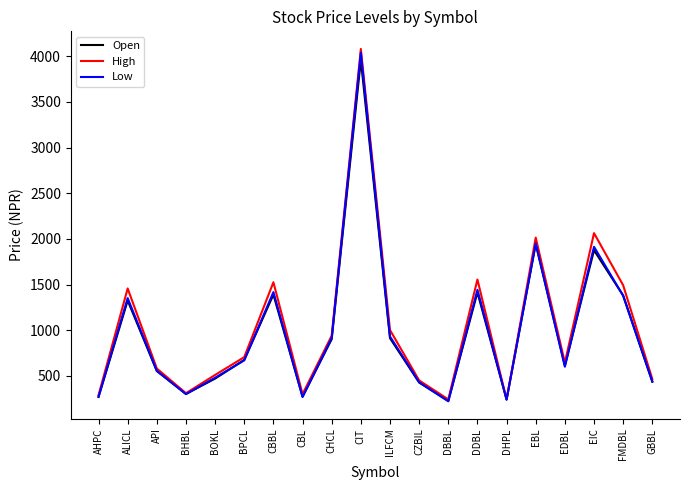

Where is Low nearest to the value 2130?

EBL